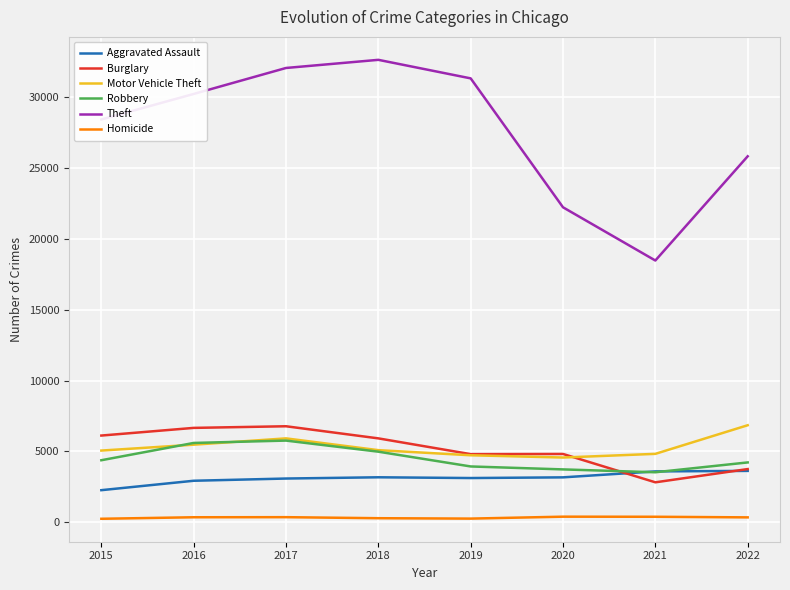

What is the highest value of the Theft series?

32627